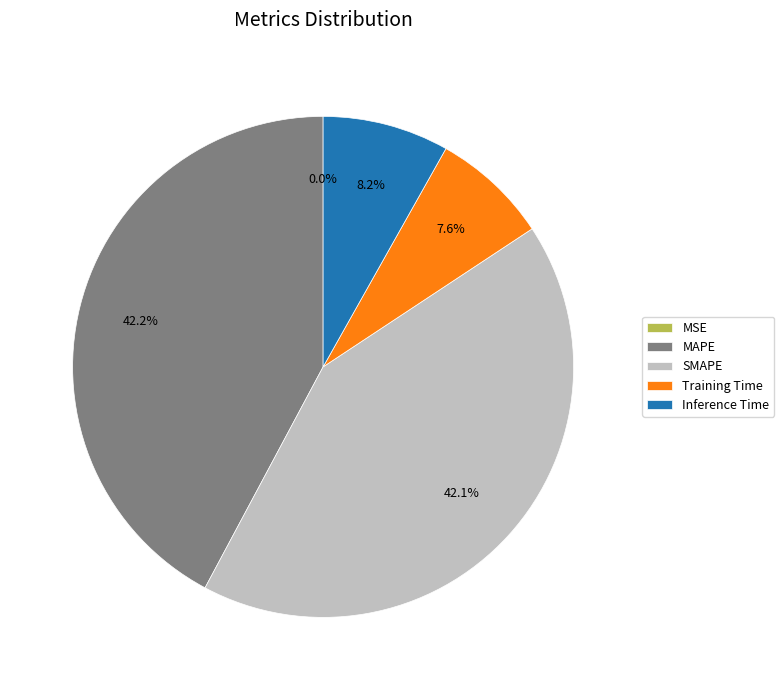

Does MAPE represent more than half of the total?

No